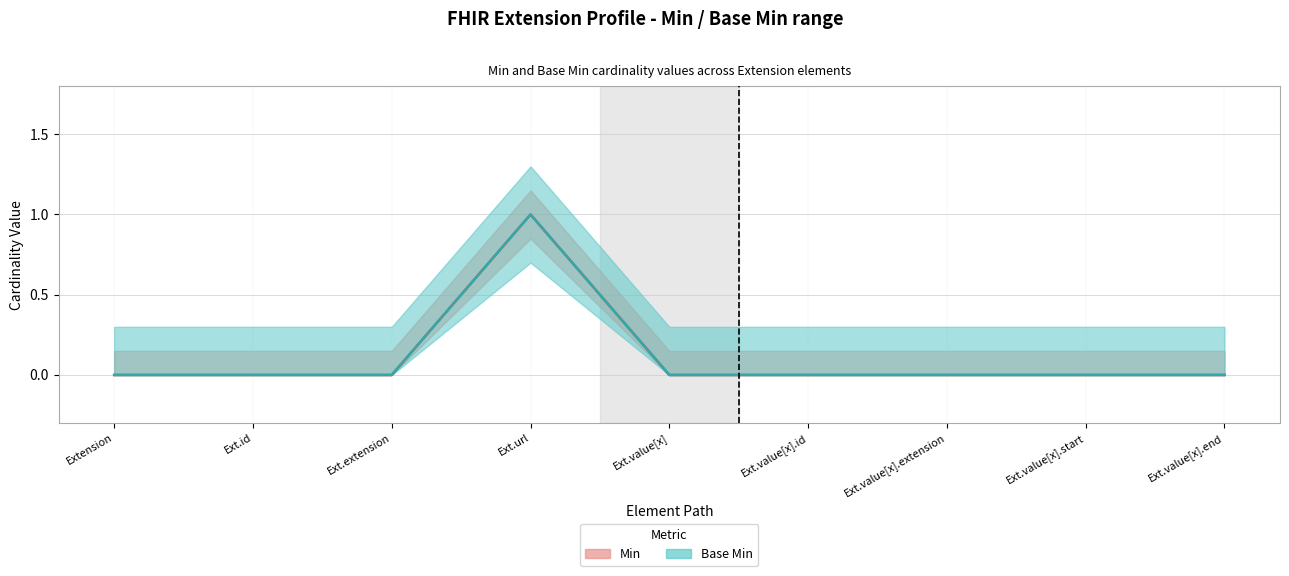

Where is the first local maximum for Min?

Extension.url